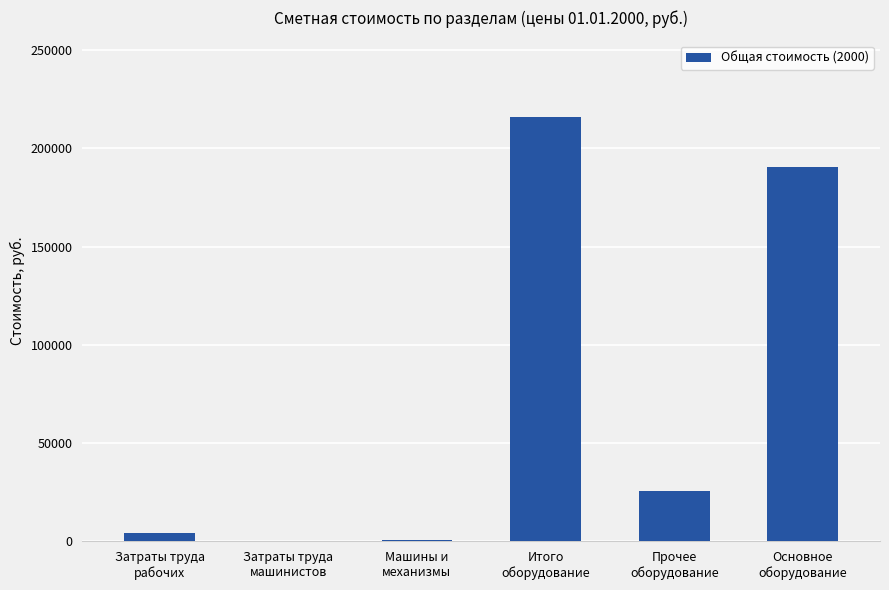

How many categories are shown in the chart?

6